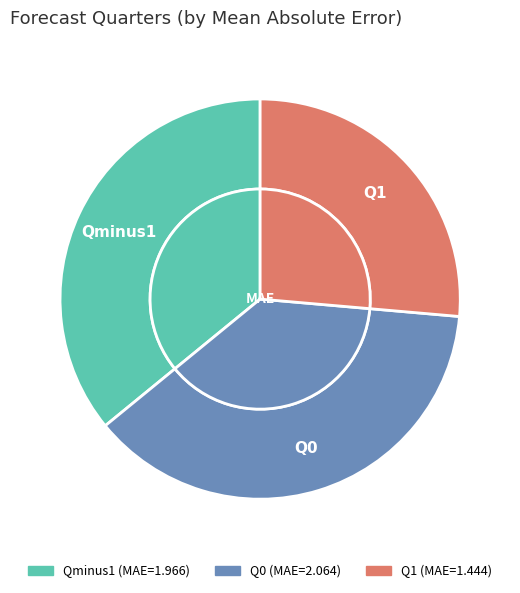

Does Q0 represent more than half of the total?

No